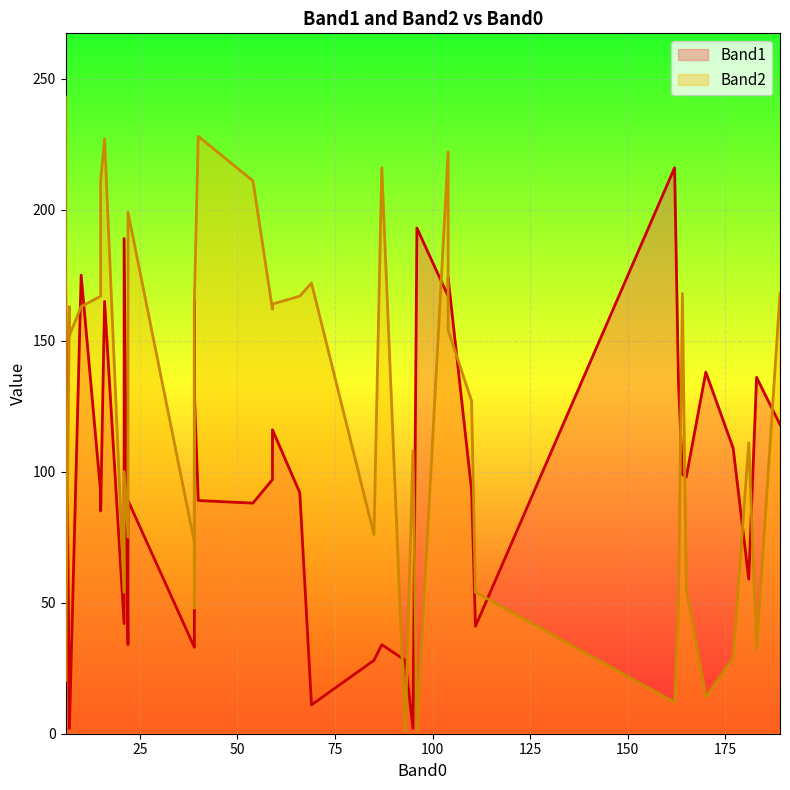

What is the highest value of the Band2 series?

243